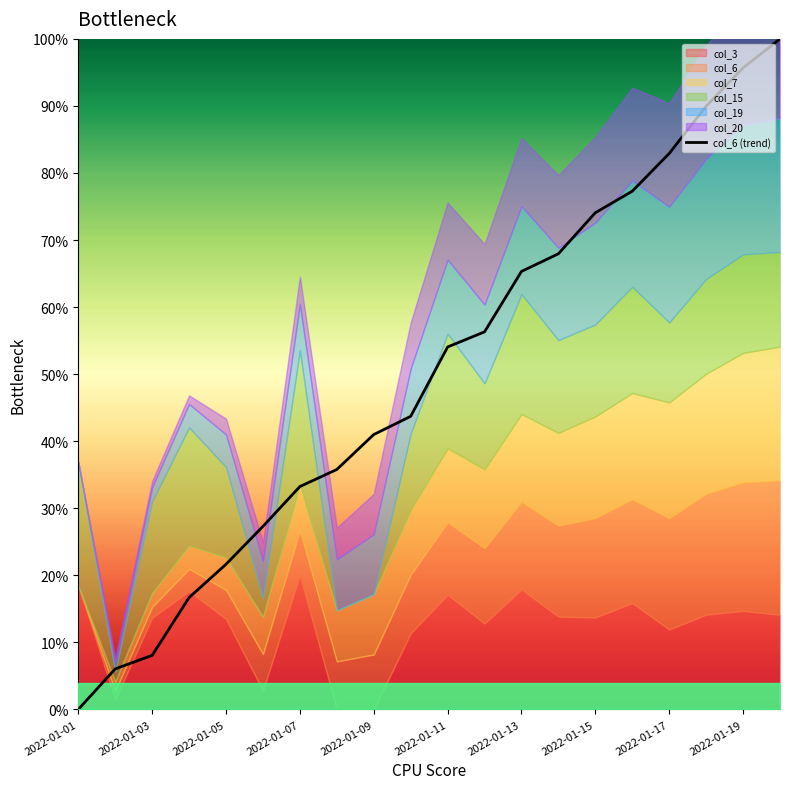

What is the average value?

49.9